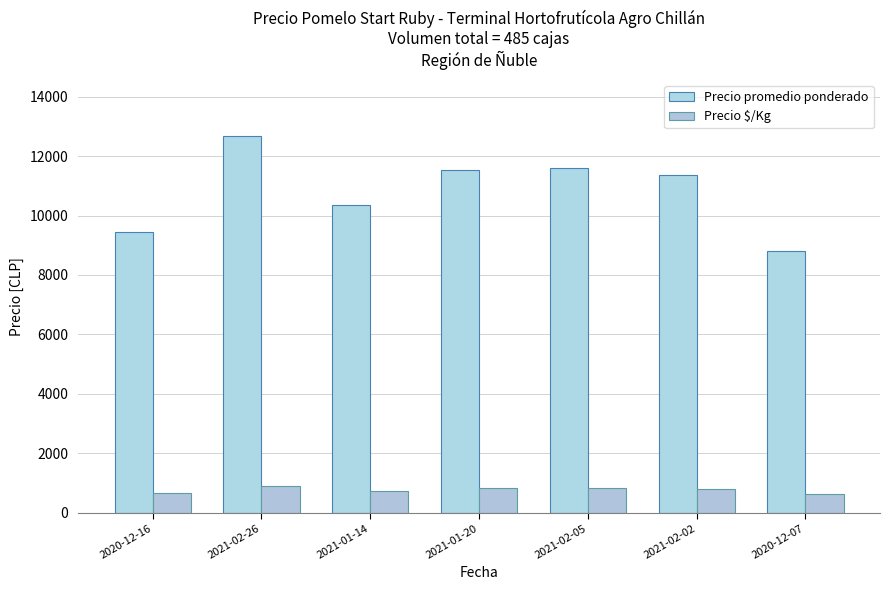

What is the difference between the highest and lowest values at 2020-12-07?

8177